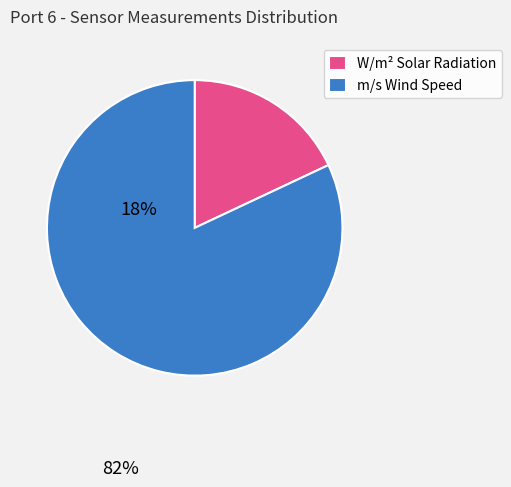

Rank the categories by value from lowest to highest.

W/m² Solar Radiation, m/s Wind Speed